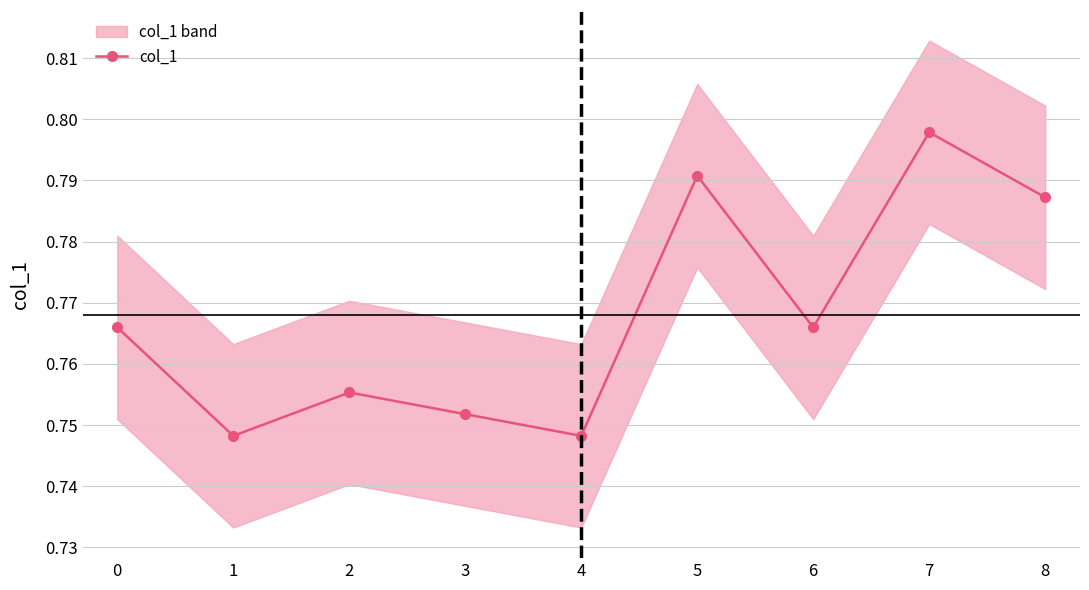

How many values are between 0 and 1?

9